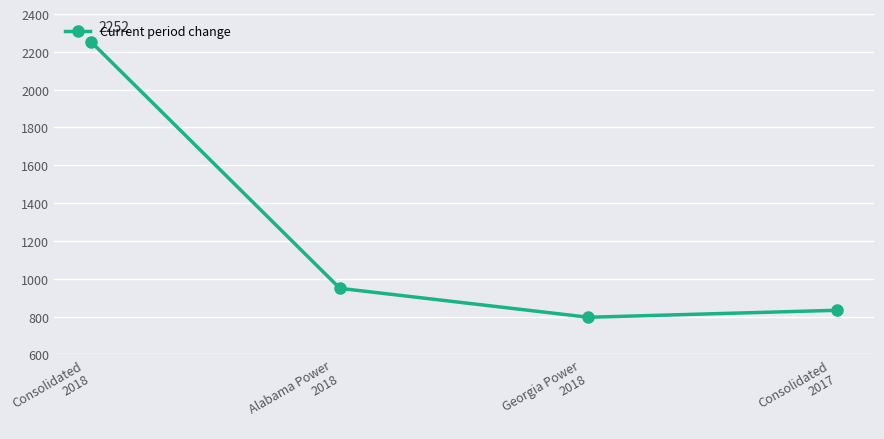

How many lines are shown in the chart?

1